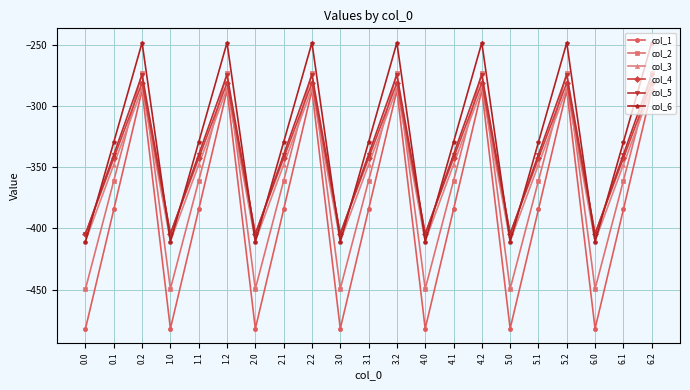

True or false: col_6 has more than 1 points higher than both neighbors.

True